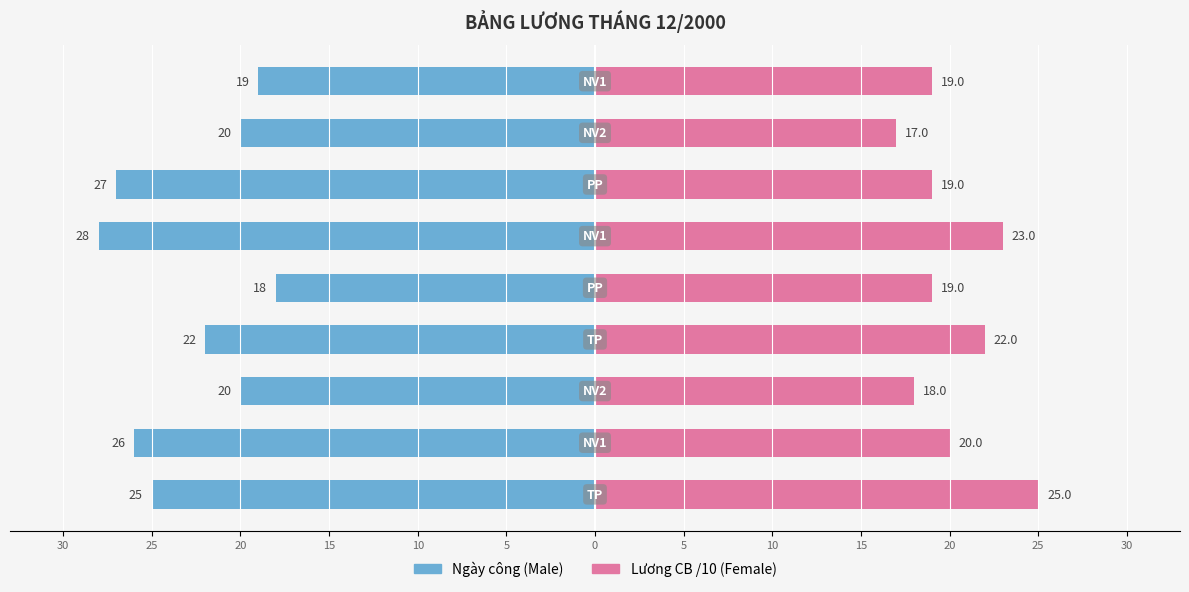

How many data points in Male are less than -22?

4